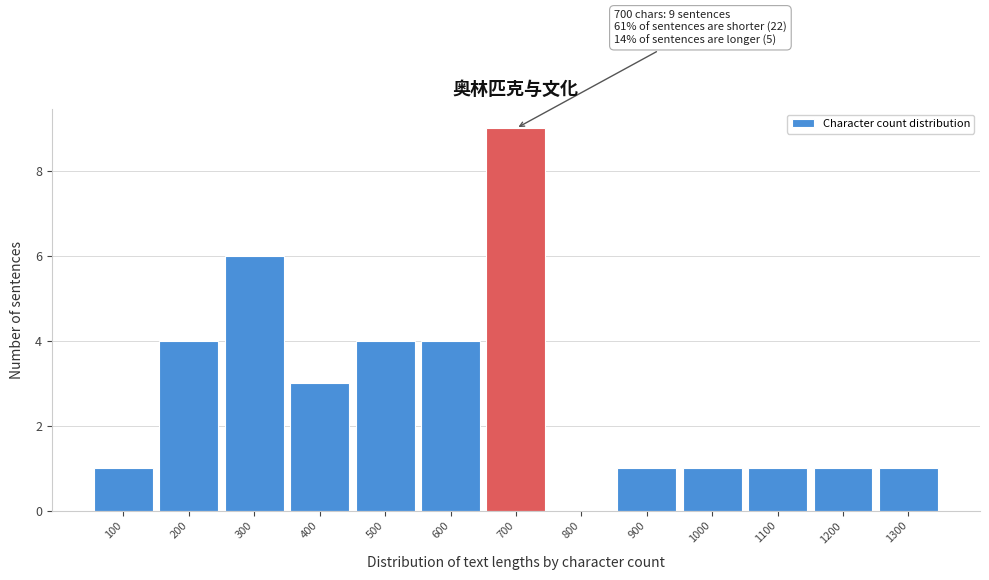

Reading left to right, transcribe all the data shown in this chart.

100=1	200=4	300=6	400=3	500=4	600=4	700=9	800=0	900=1	1000=1	1100=1	1200=1	1300=1